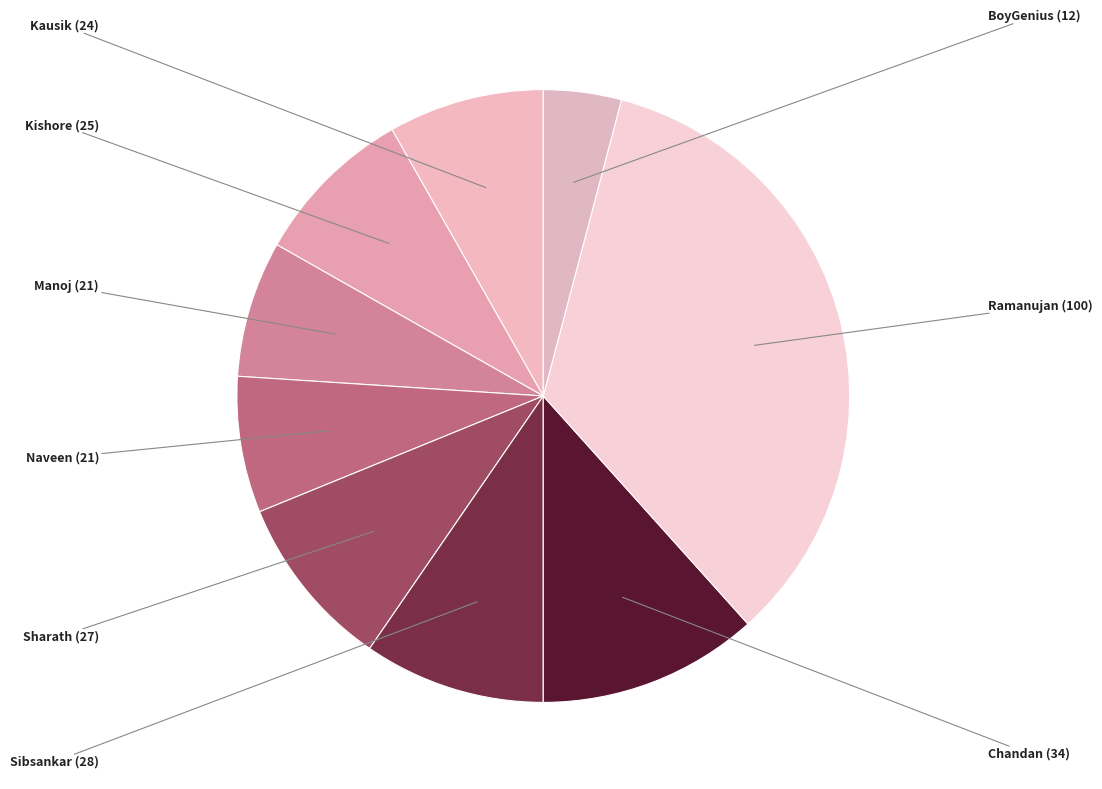

Do Ramanujan and Sibsankar together represent more than half of the pie?

No